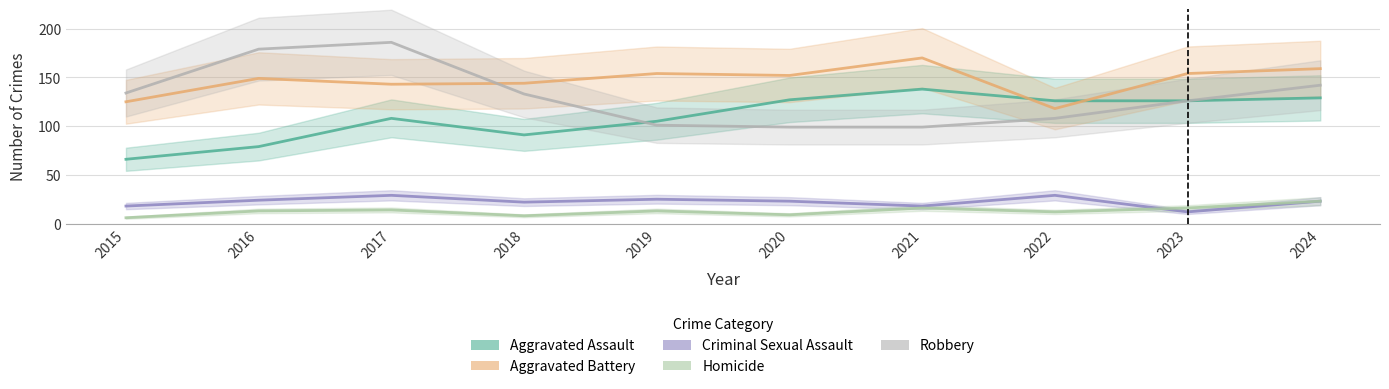

How many values in the Criminal Sexual Assault series exceed 23?

4